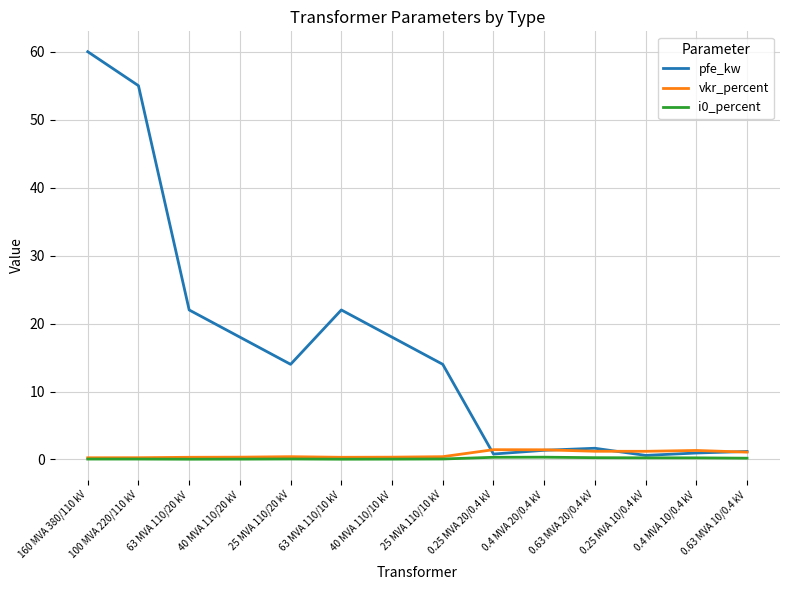

What is the sum of all vkr_percent values?

10.3